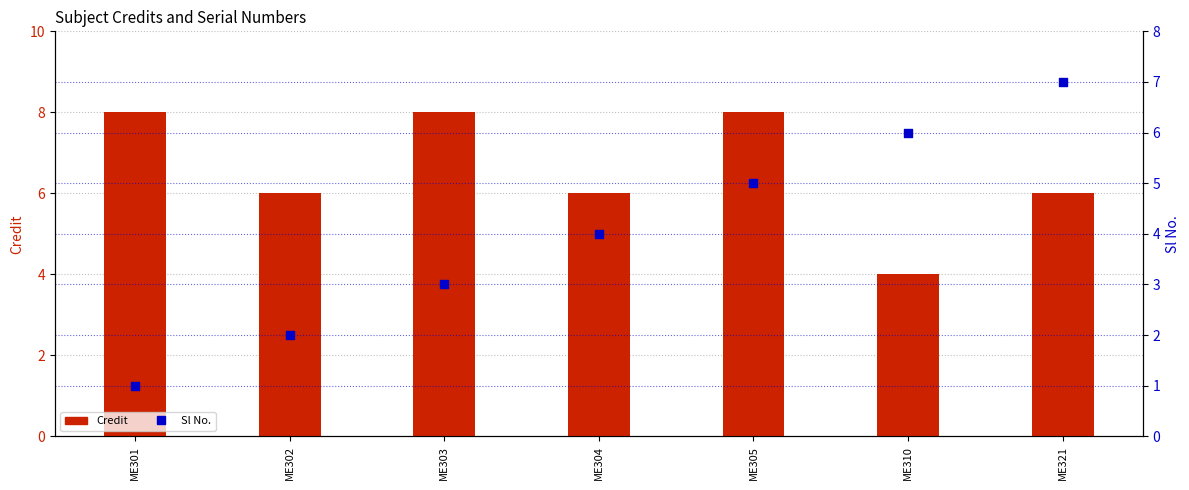

At how many categories does at least one series exceed 4?

7